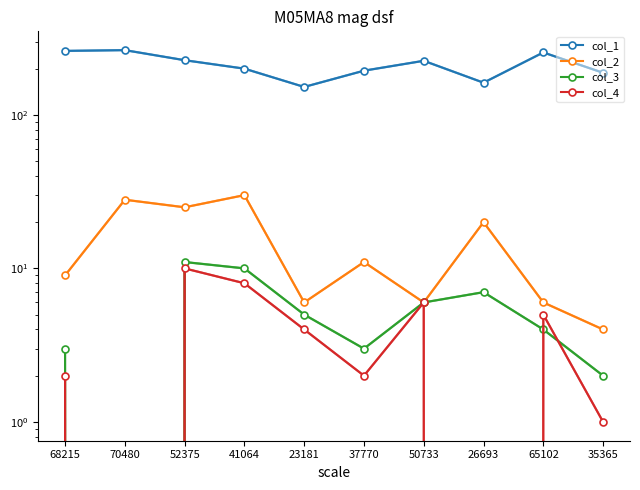

How many distinct data groups are displayed?

4